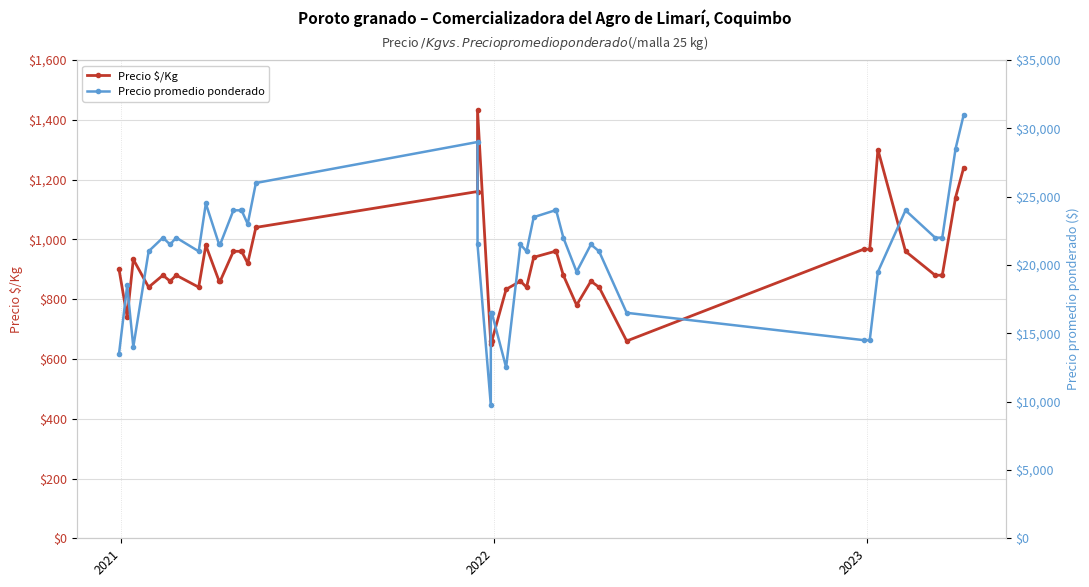

List the series in order of their overall mean, lowest first.

Precio $/Kg, Precio promedio ponderado